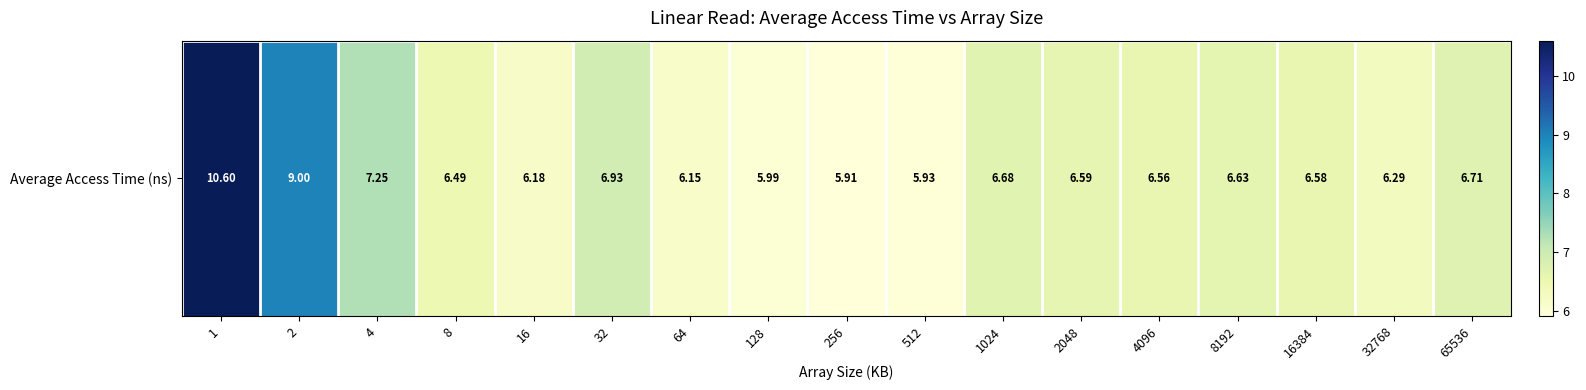

What is the difference between the second highest and minimum values?

3.1